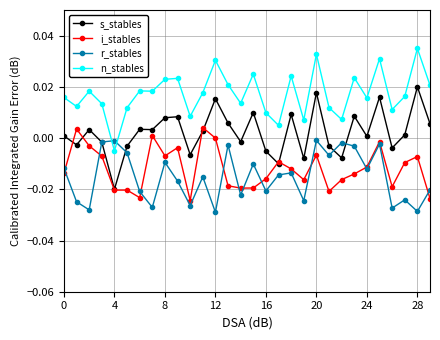

True or false: s_stables has more than 2 interior local peaks.

True